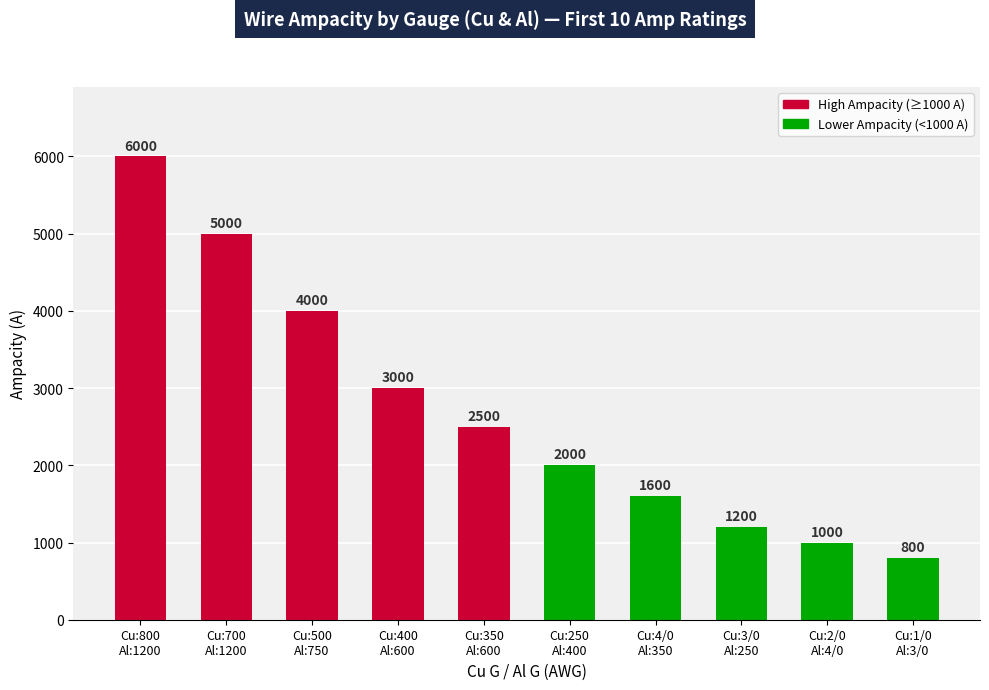

List the labels in order of value, largest first.

Cu:800
Al:1200, Cu:700
Al:1200, Cu:500
Al:750, Cu:400
Al:600, Cu:350
Al:600, Cu:250
Al:400, Cu:4/0
Al:350, Cu:3/0
Al:250, Cu:2/0
Al:4/0, Cu:1/0
Al:3/0